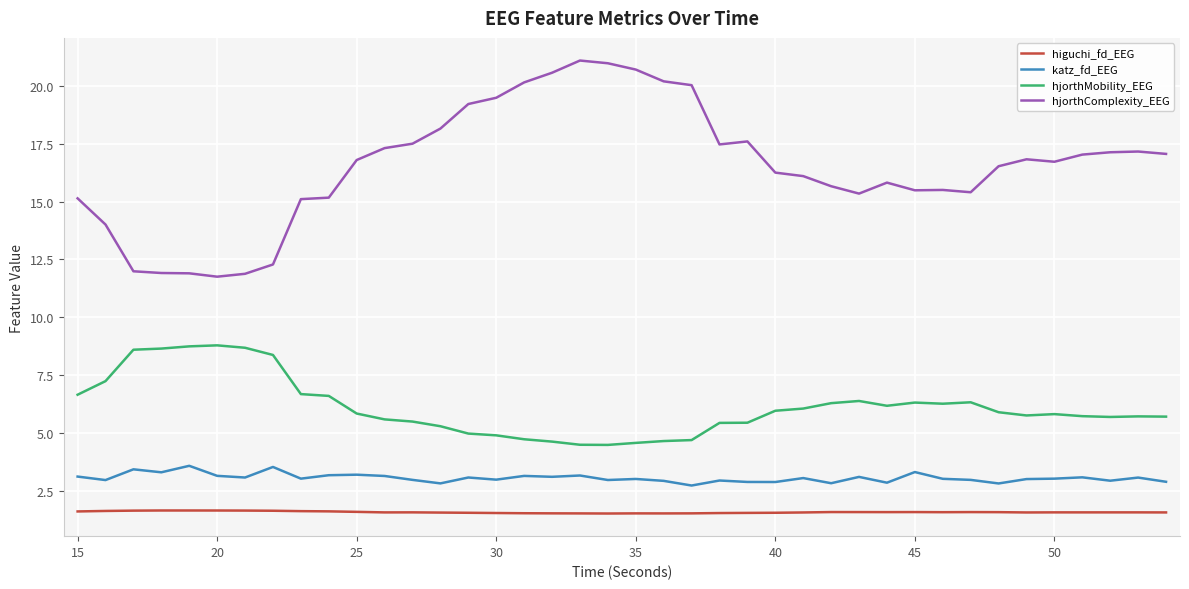

What is the highest value of the hjorthComplexity_EEG series?

21.1